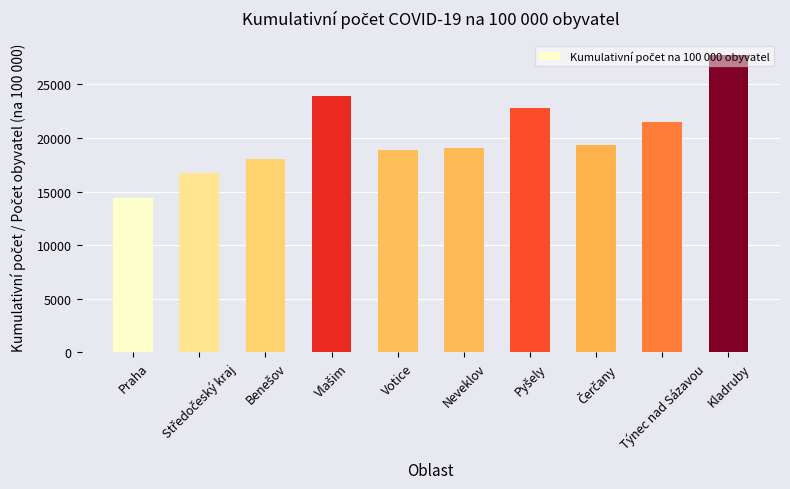

What is the sum of all values?

202383.1